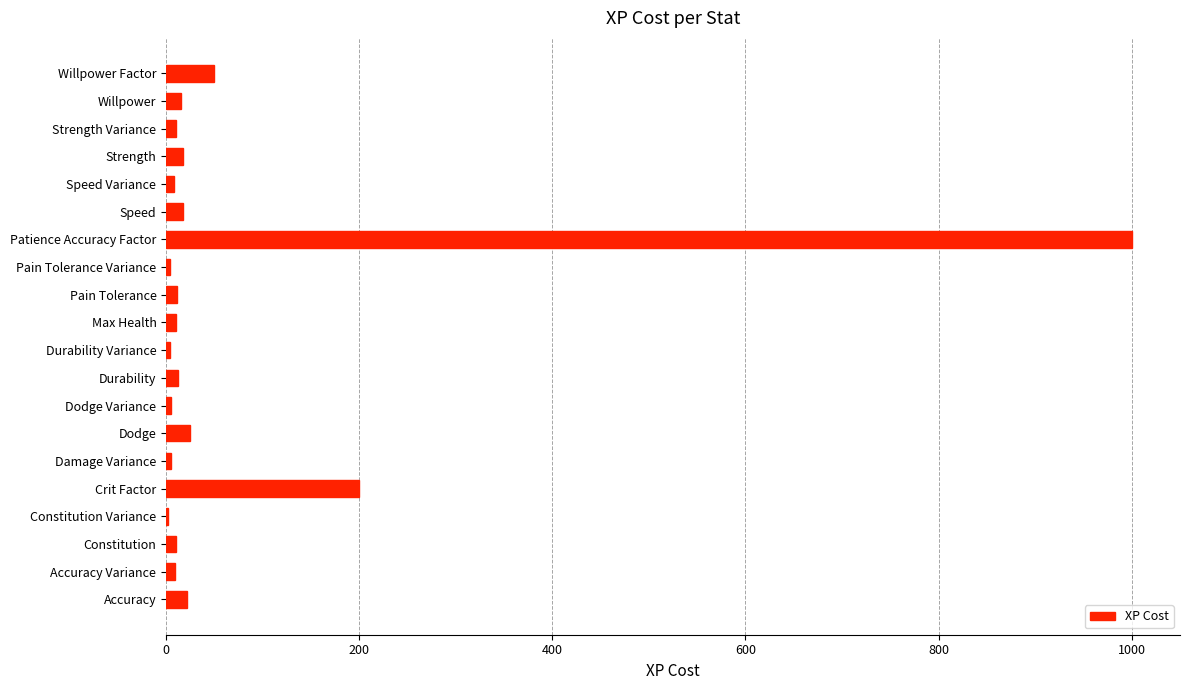

What is the greatest value displayed?

1000